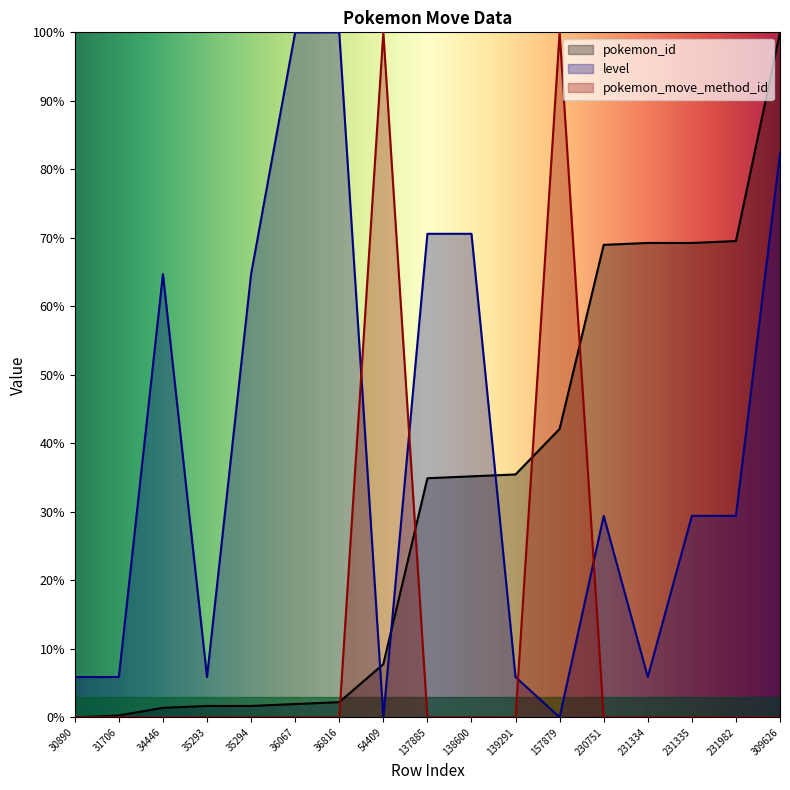

What is the sum of all level values?

670.6